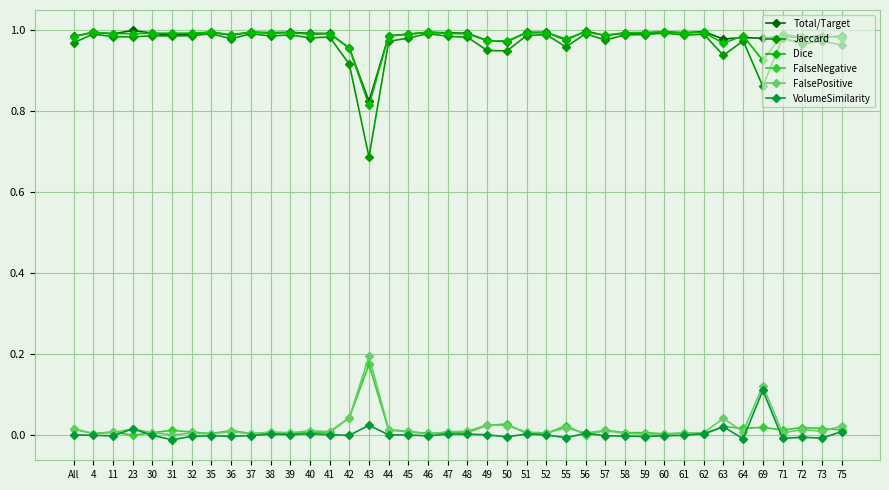

The value of Jaccard at 43 is 0.5. True or false?

False